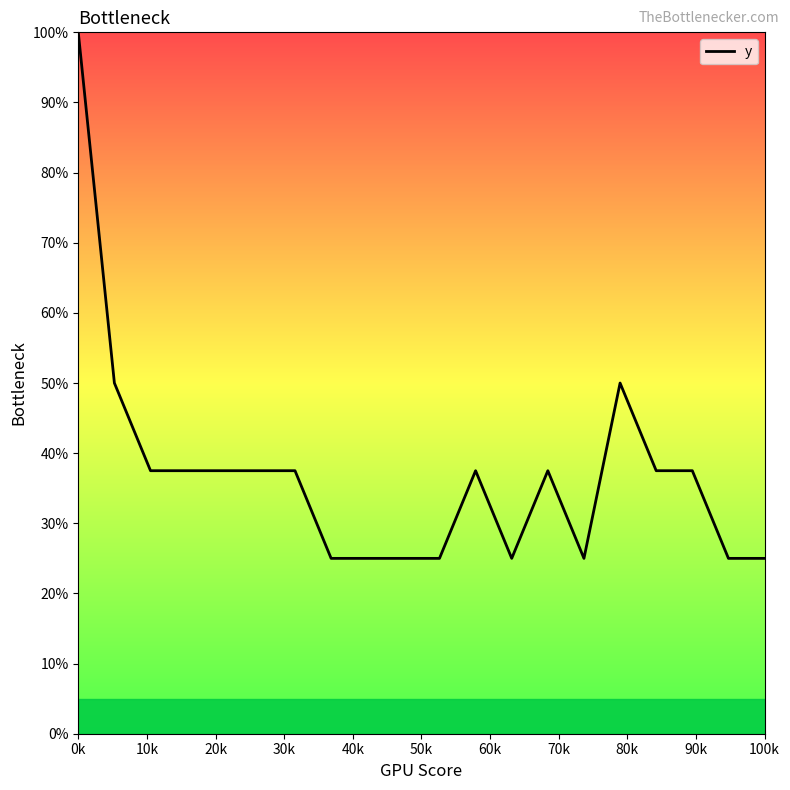

What is the smallest value displayed?

25.0